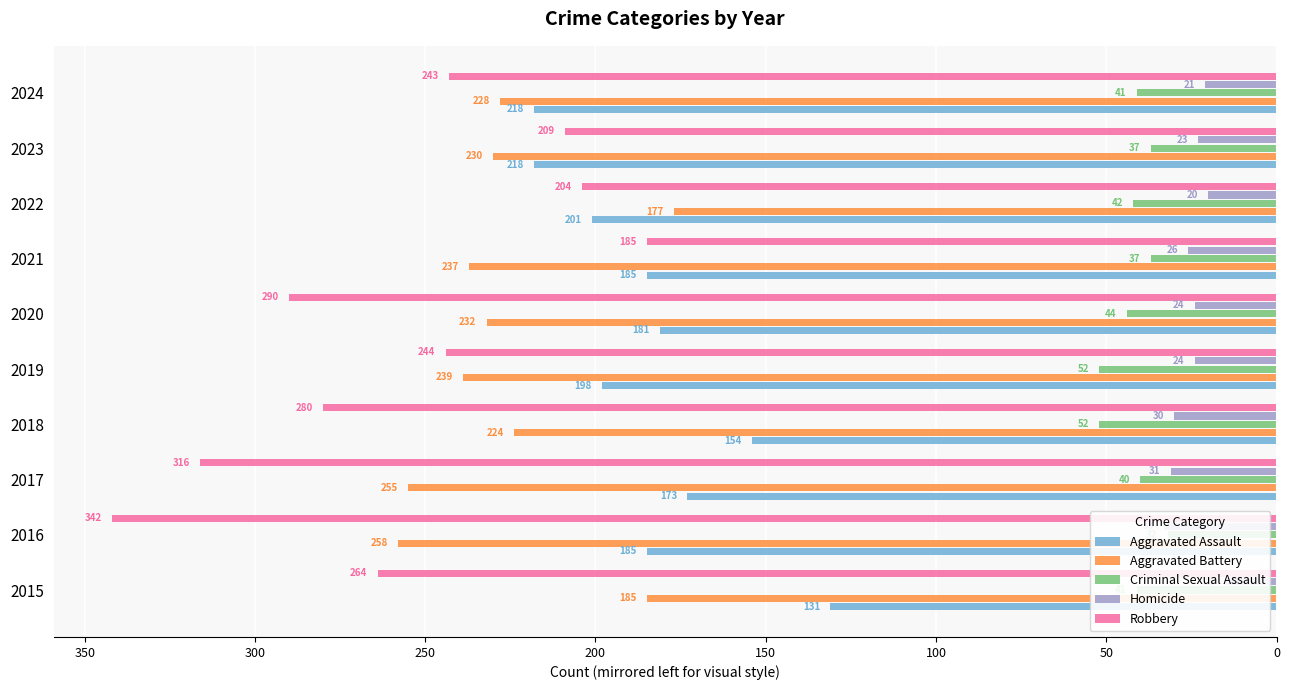

Which series has the largest range (max minus min)?

Robbery